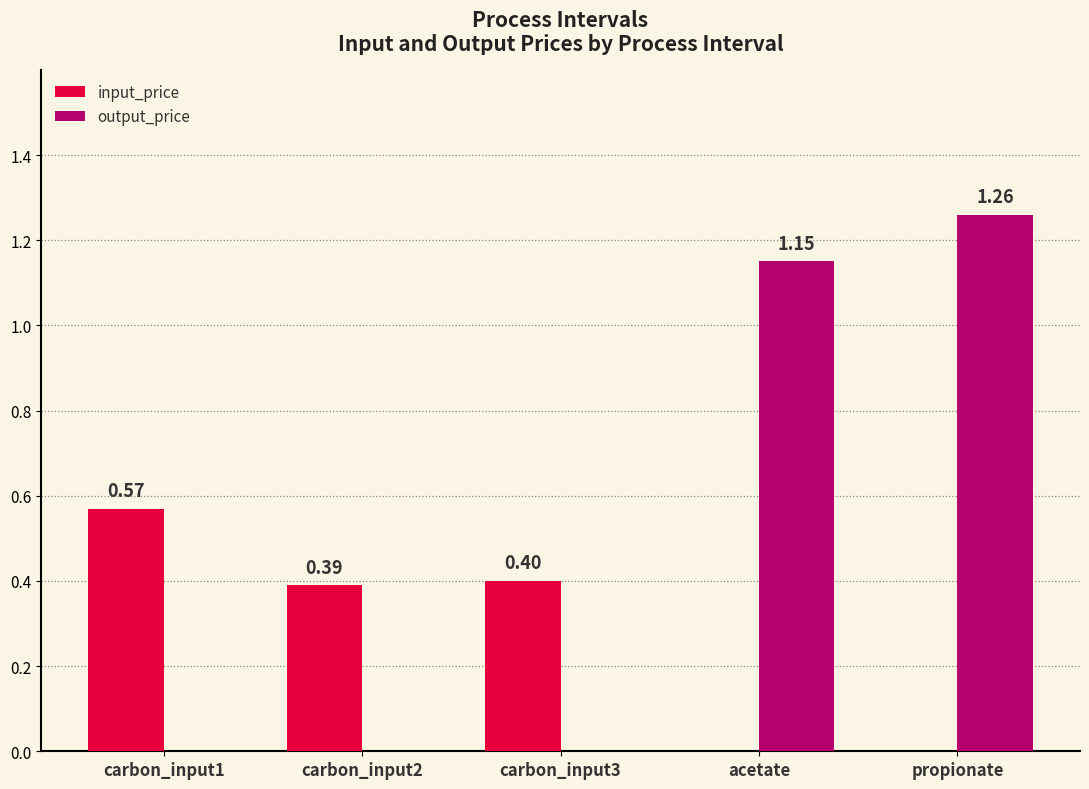

Which series changed the most between carbon_input2 and propionate?

output_price